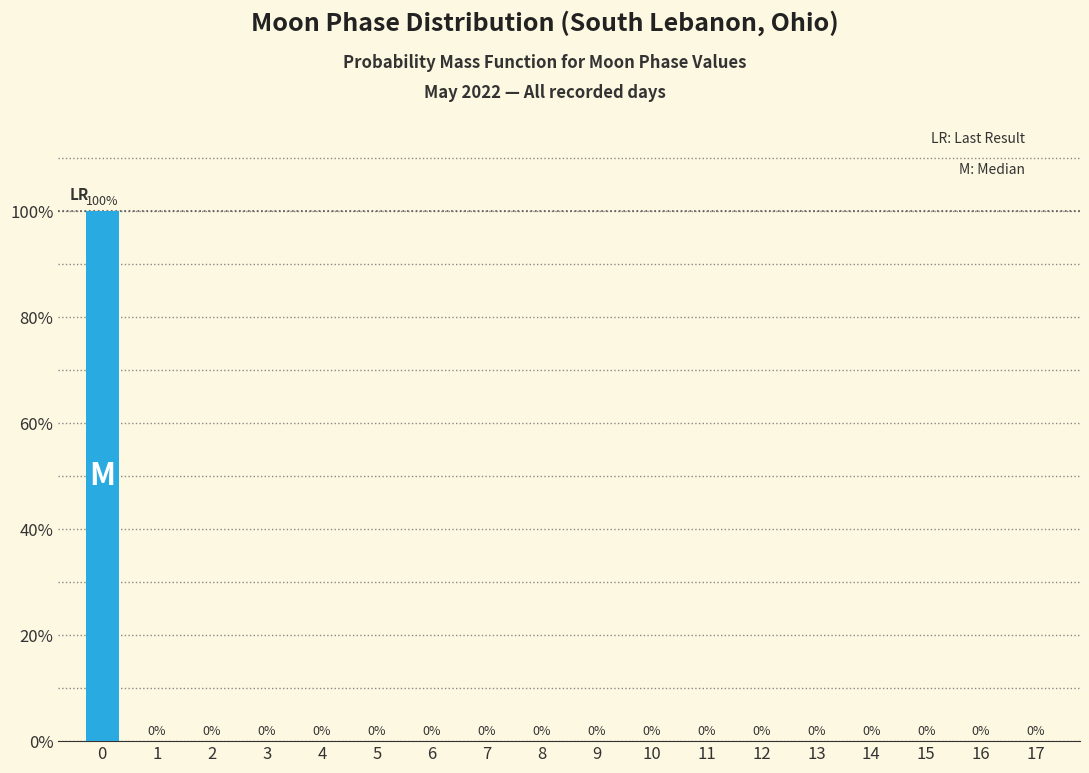

Reading left to right, transcribe all the data shown in this chart.

0=100	1=0	2=0	3=0	4=0	5=0	6=0	7=0	8=0	9=0	10=0	11=0	12=0	13=0	14=0	15=0	16=0	17=0